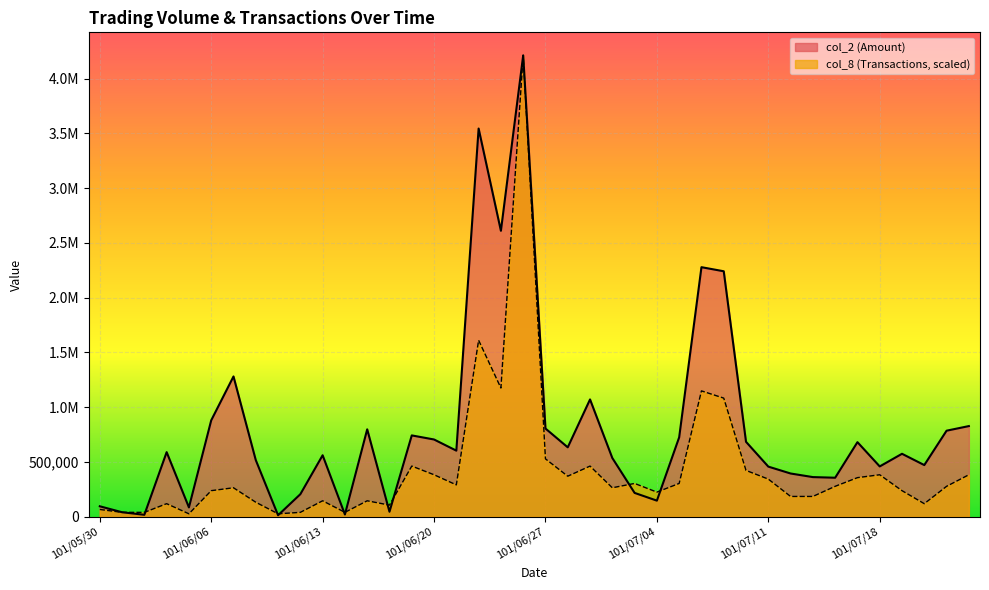

Where is the first local maximum for col_2?

101/06/04